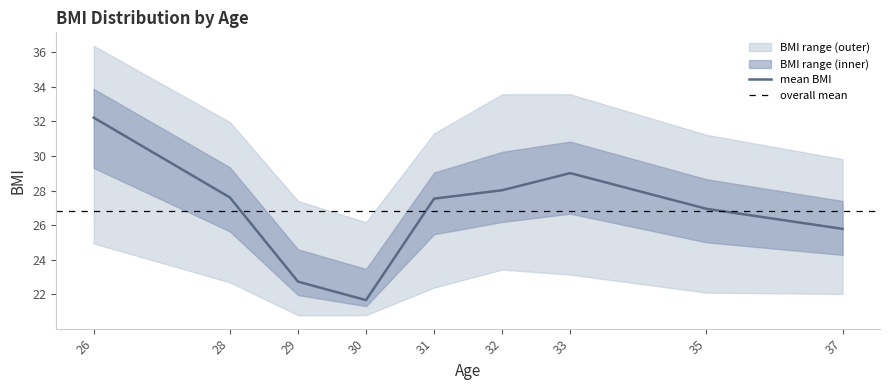

What is the highest value of the mean BMI series?

32.2